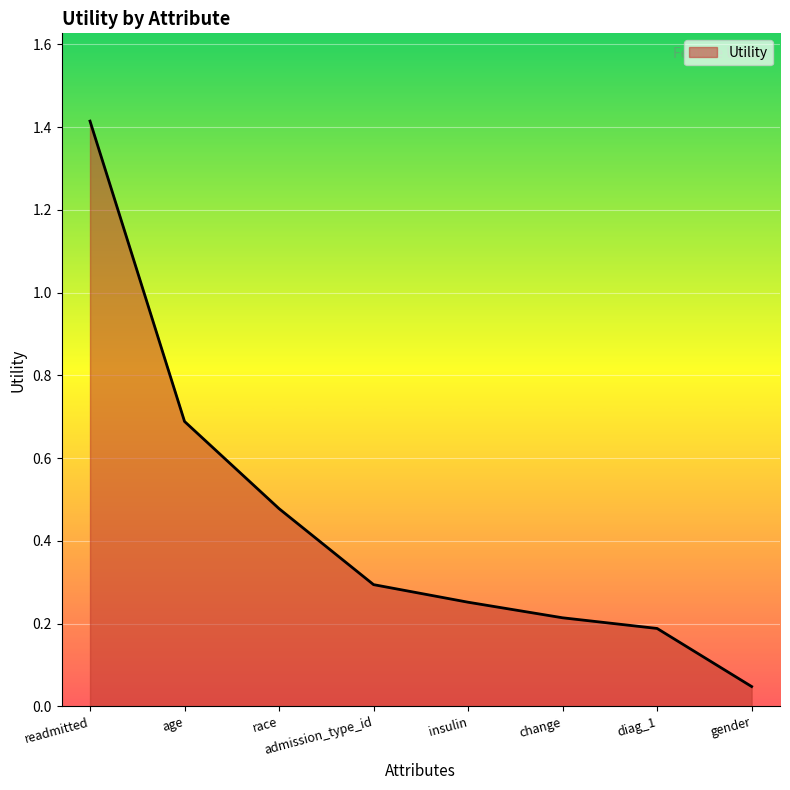

Between insulin and change, which is larger?

insulin